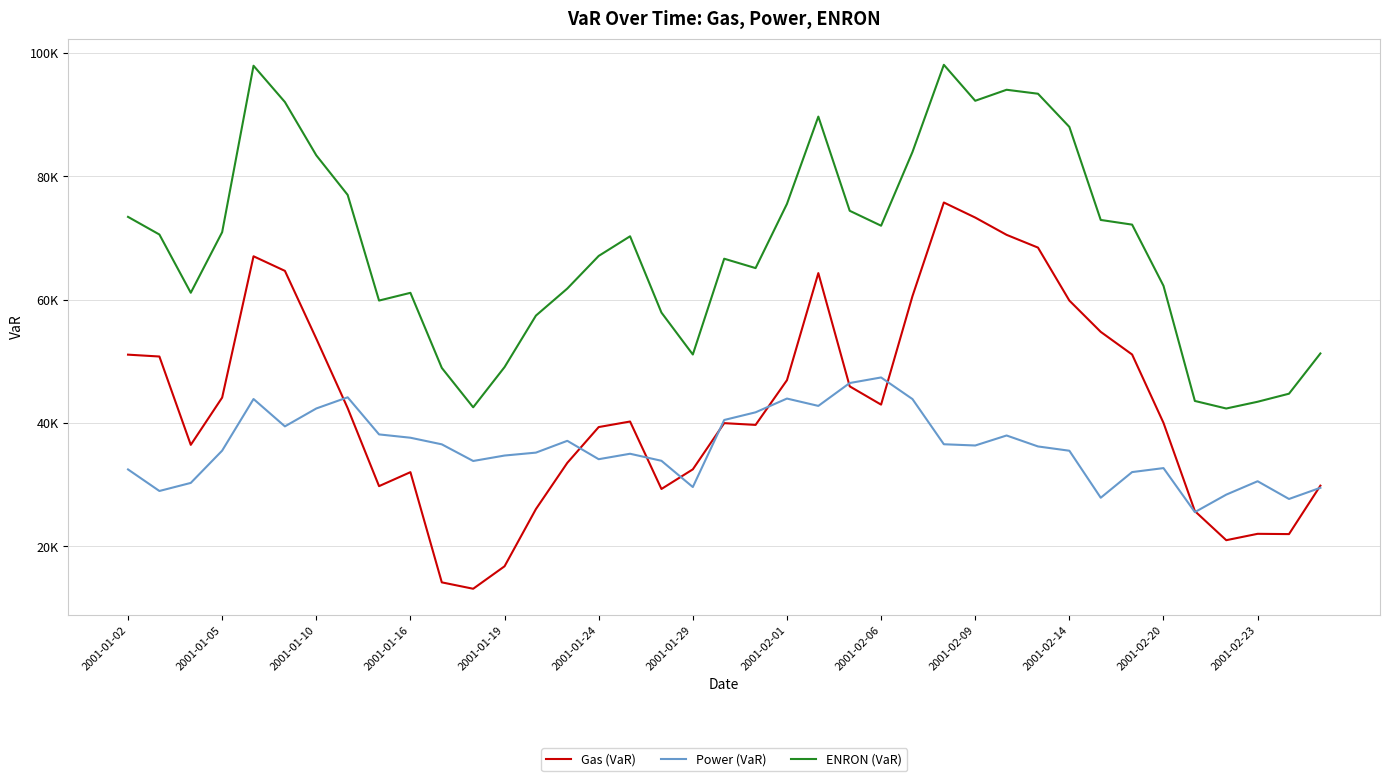

Is this an area chart (filled region under the line)?

No